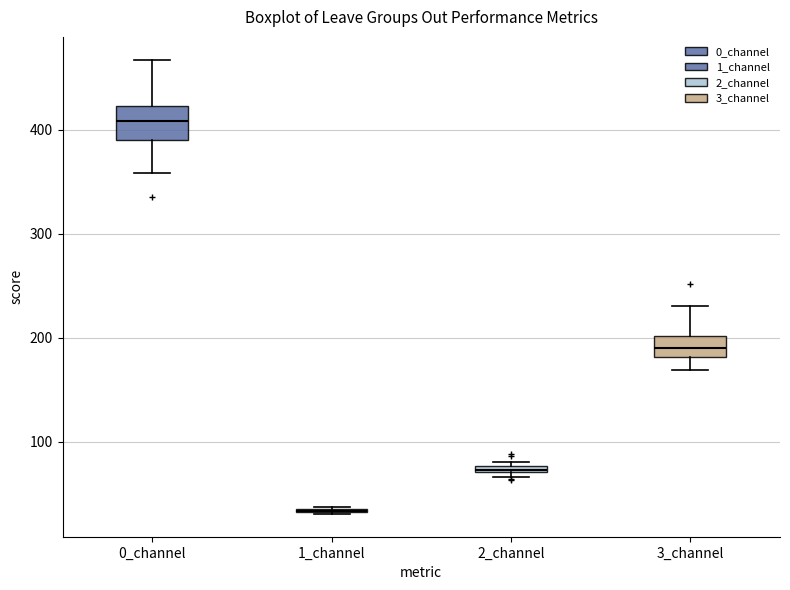

Comparing the boxes themselves (not the whiskers), which one is the tallest?

0_channel